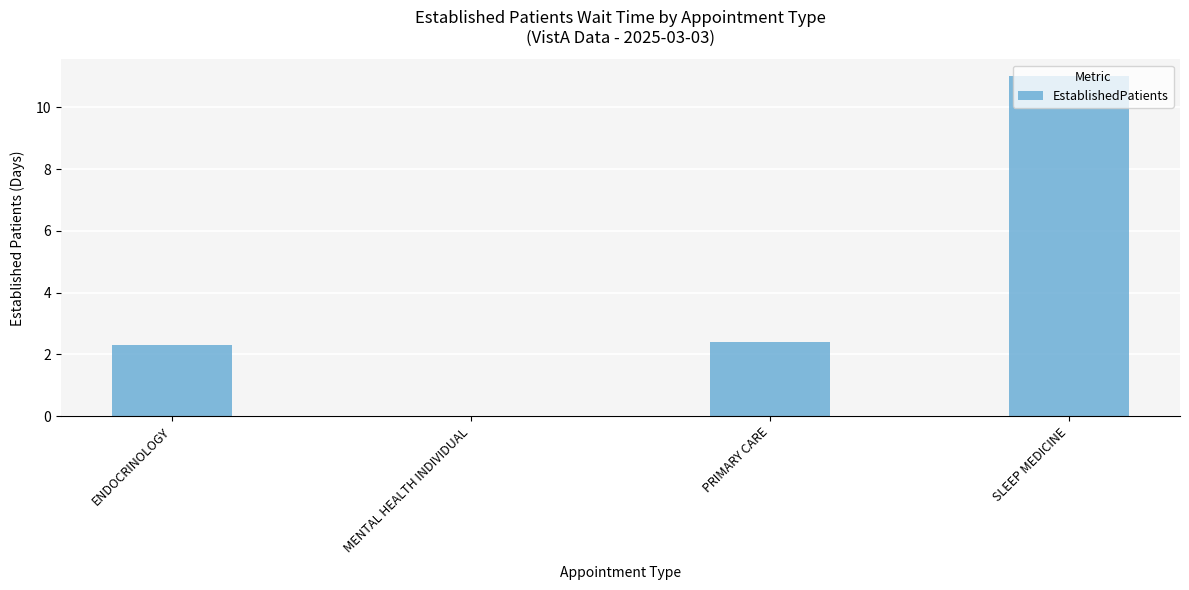

How many data points are above 2?

3